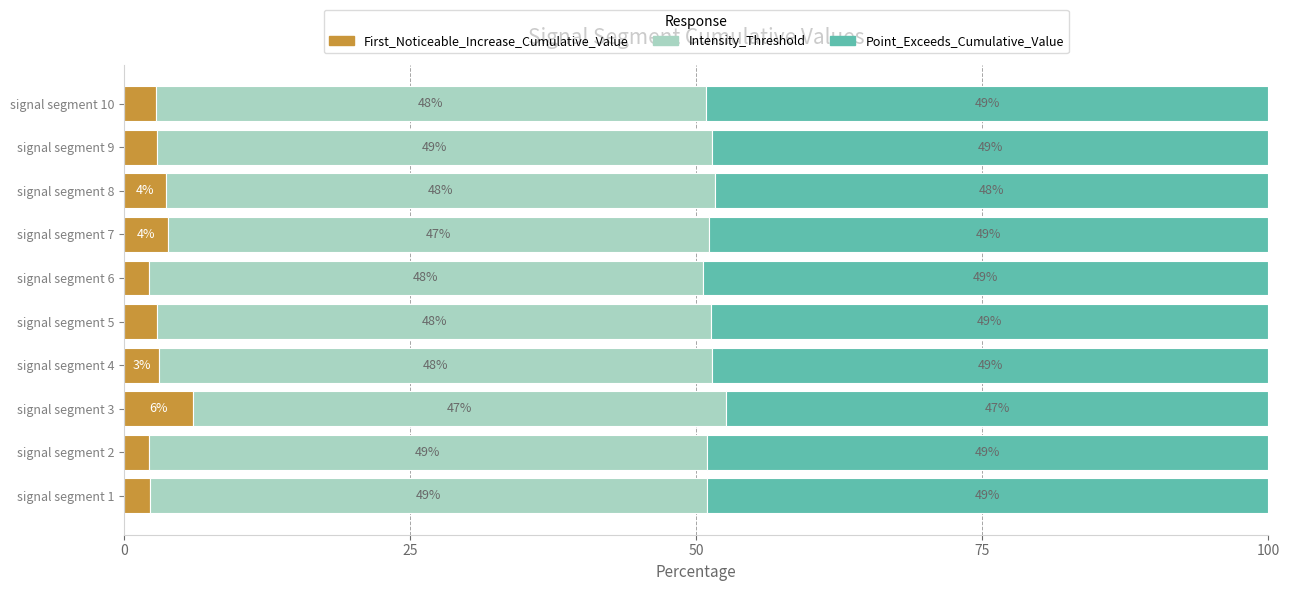

What are all the series names shown in the legend?

First_Noticeable_Increase_Cumulative_Value, Intensity_Threshold, Point_Exceeds_Cumulative_Value